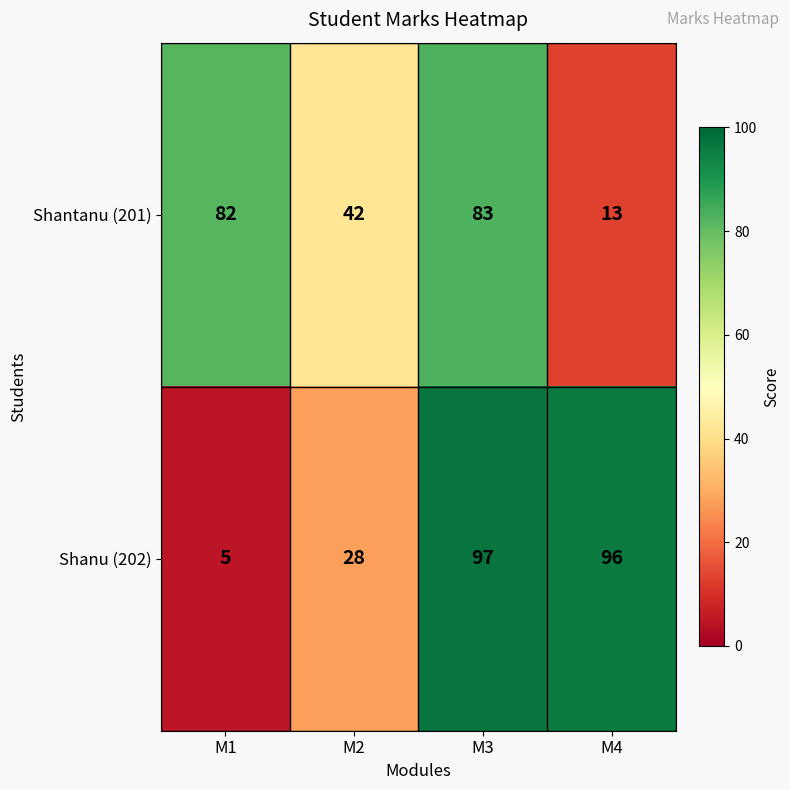

List the series in order of their overall mean, lowest first.

Shantanu (201), Shanu (202)